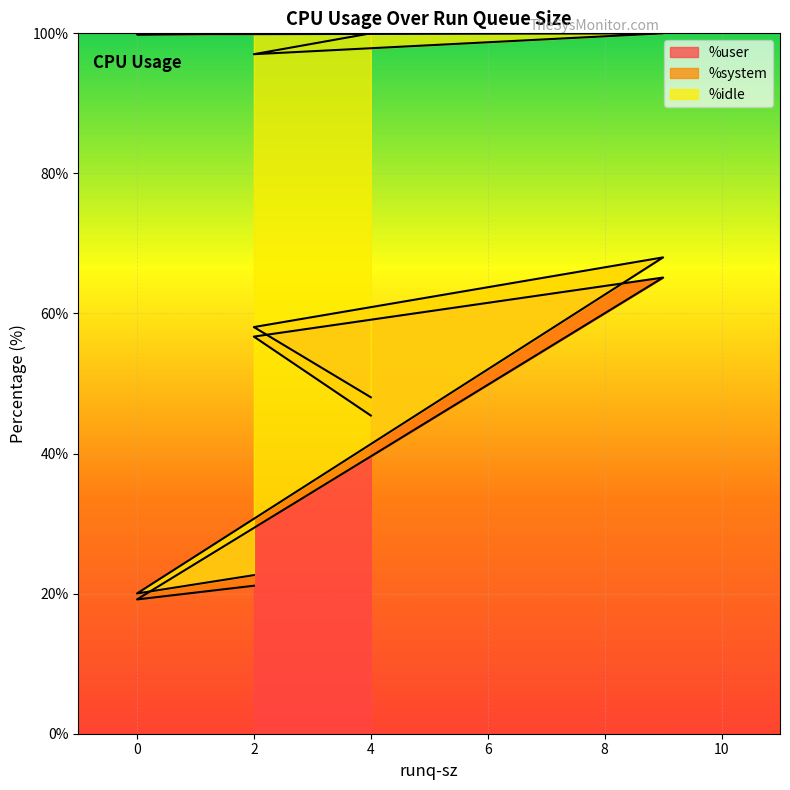

What is the average value of the %user series?

41.5